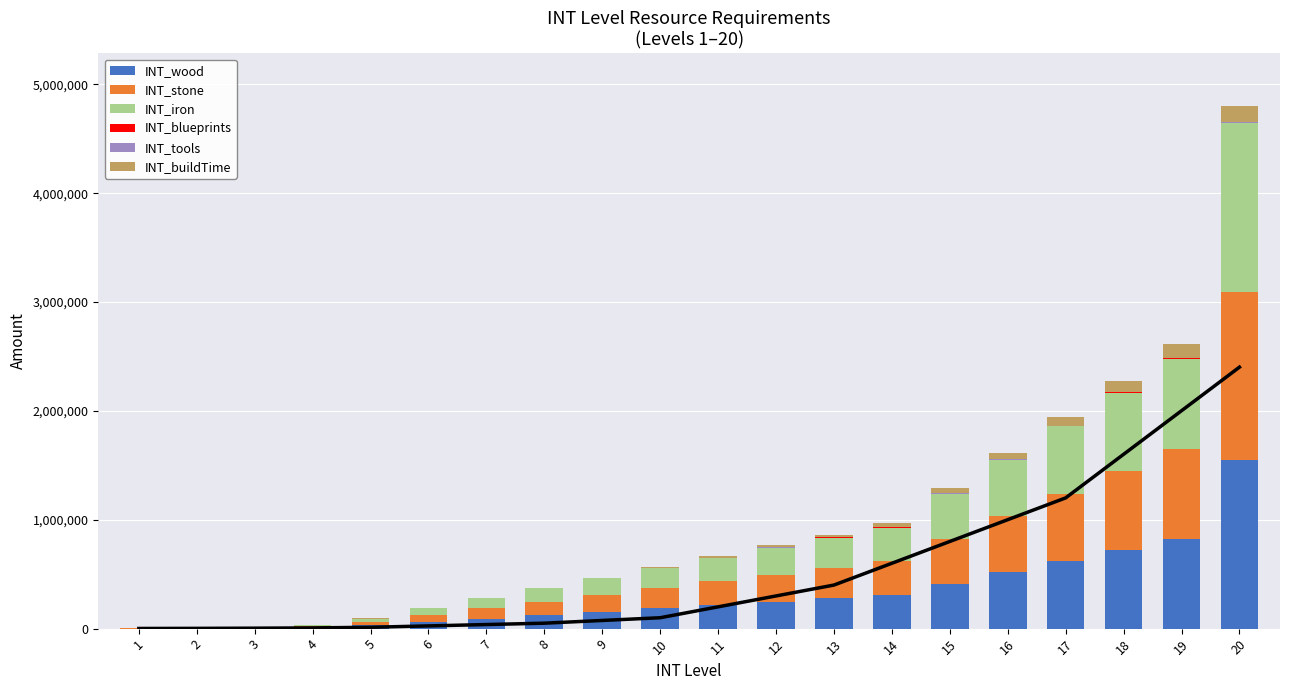

How many series are shown in this chart?

6